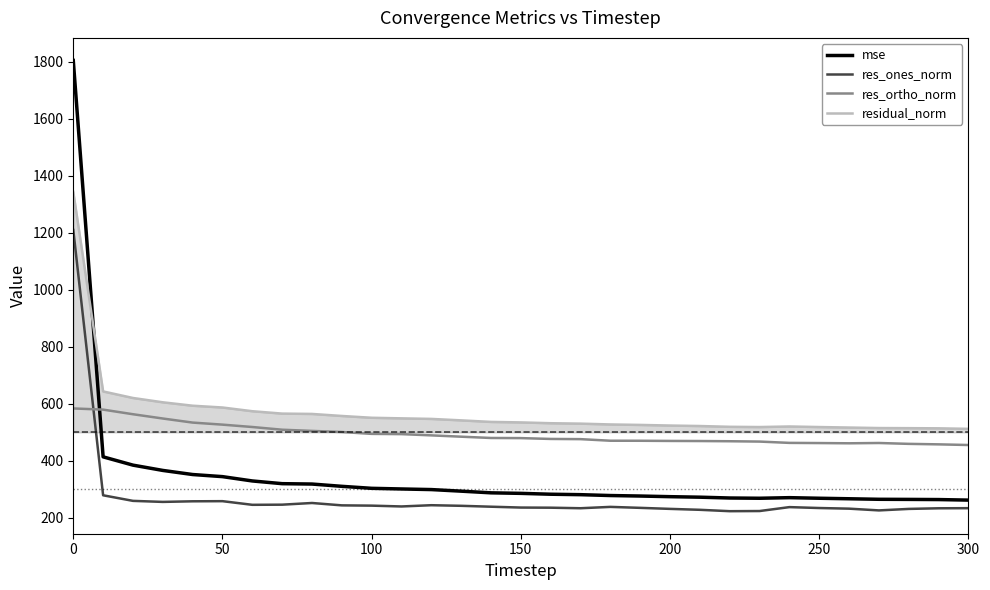

What is the smallest value displayed?

223.6